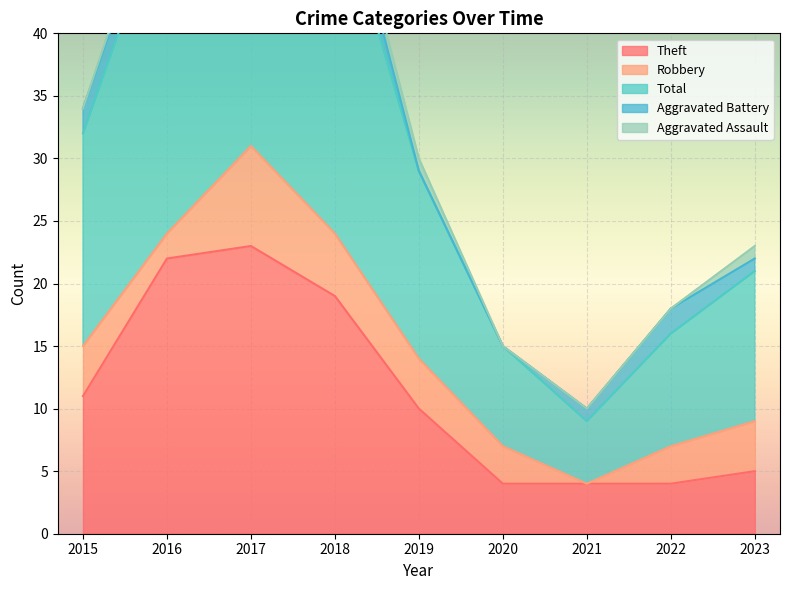

True or false: Theft has a value of 8 at 2018.

False